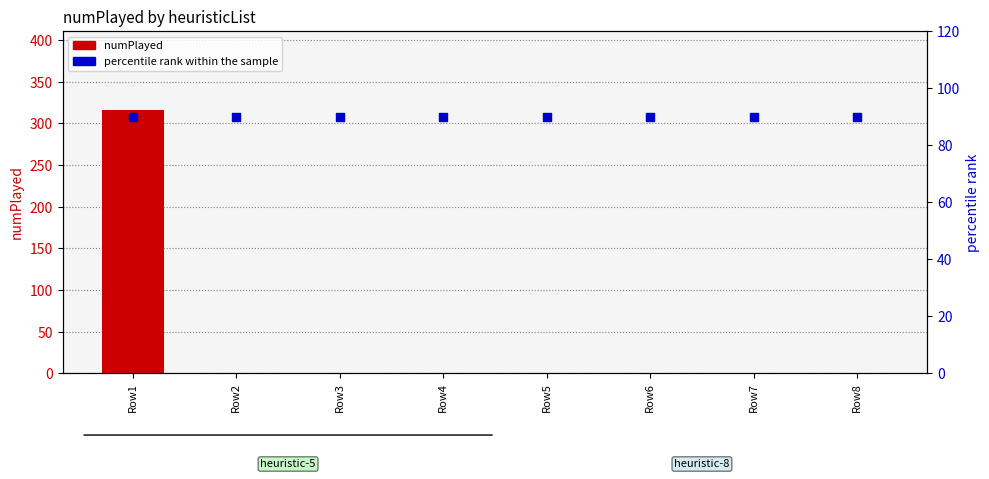

Which series has the widest spread of Y values?

numPlayed